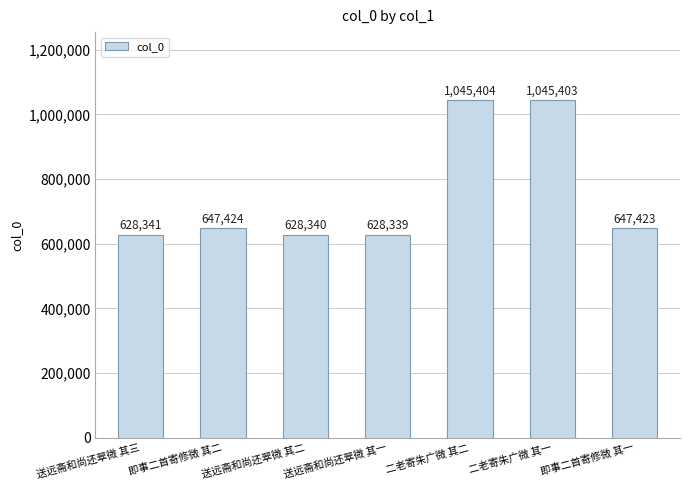

Which label corresponds to the smallest value in the chart?

送远斋和尚还翠微 其一